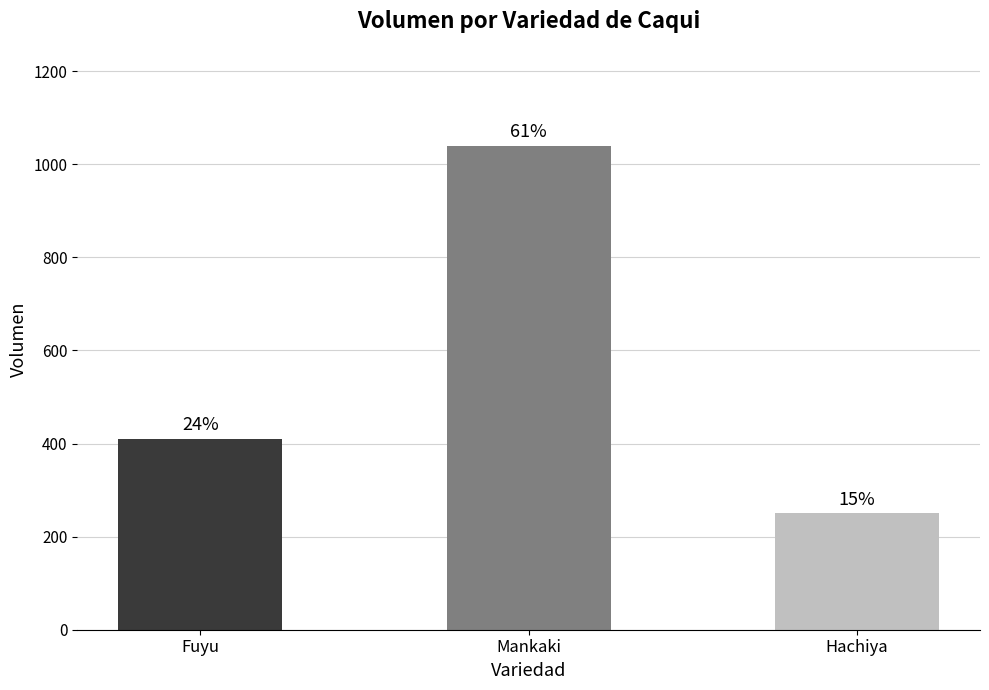

Are the bars horizontal?

No